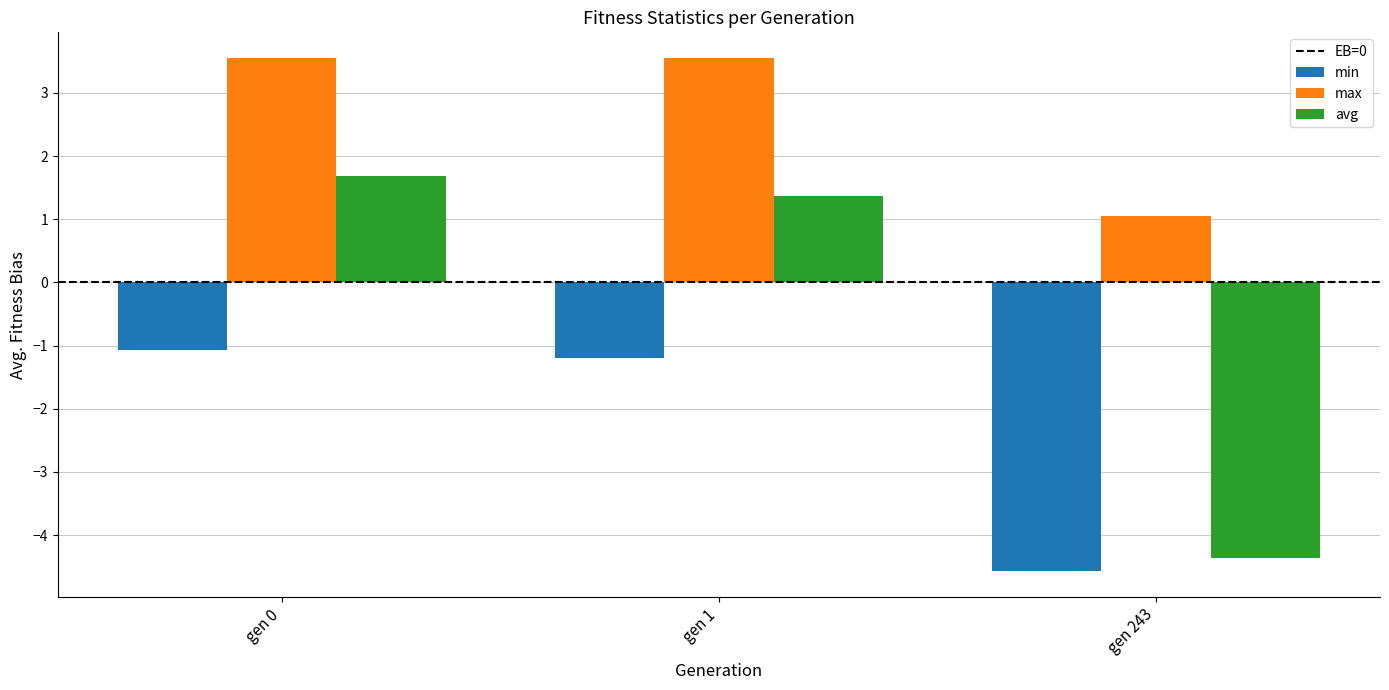

Which category has the lowest value in the max series?

gen 243